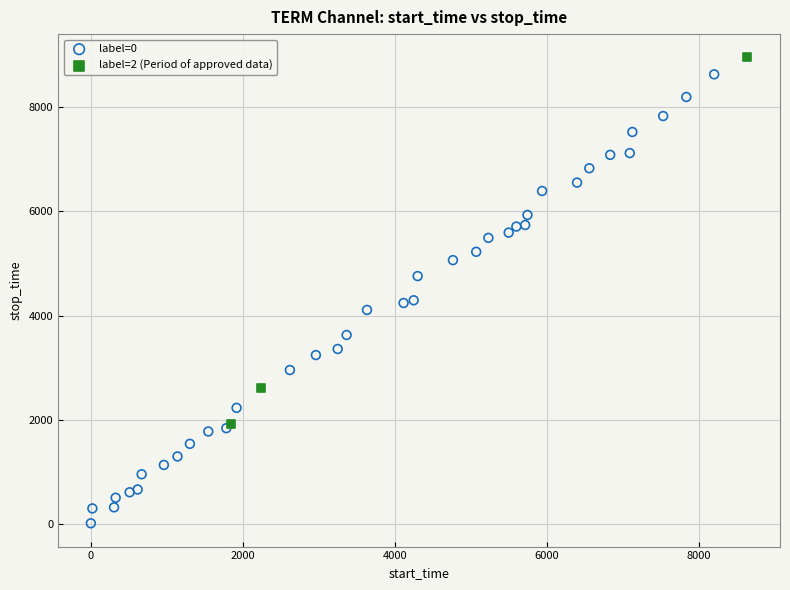

Which series reaches the minimum Y coordinate?

label=0